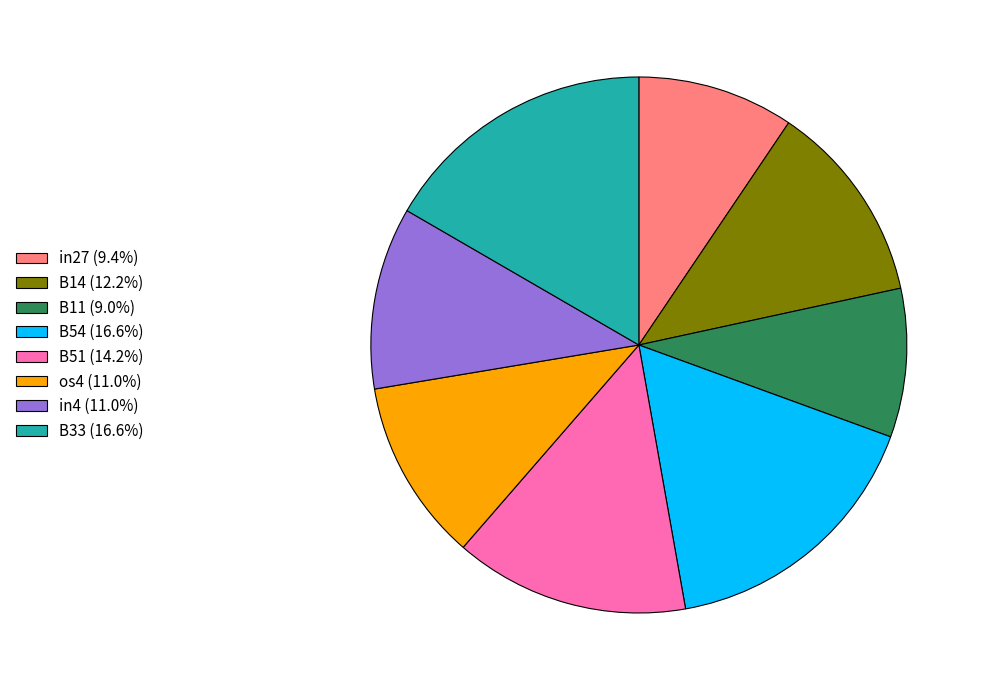

Combined, do B54 (16.6%) and B14 (12.2%) account for over 50%?

No